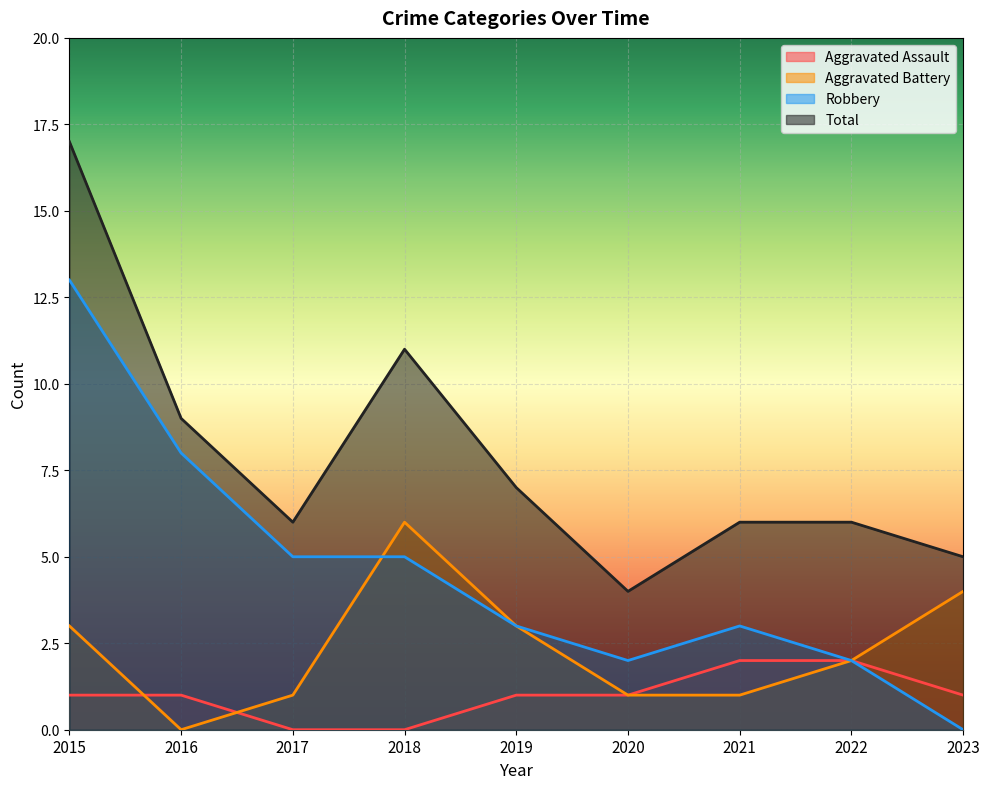

Between 2016 and 2020, which series saw the biggest shift?

Robbery